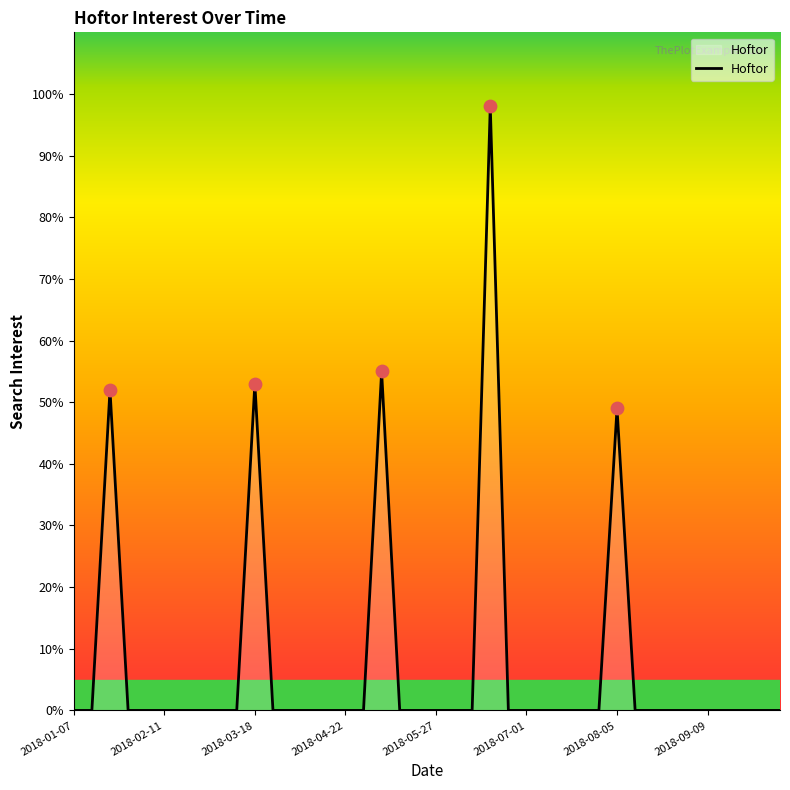

What is the difference between the maximum and minimum values?

98